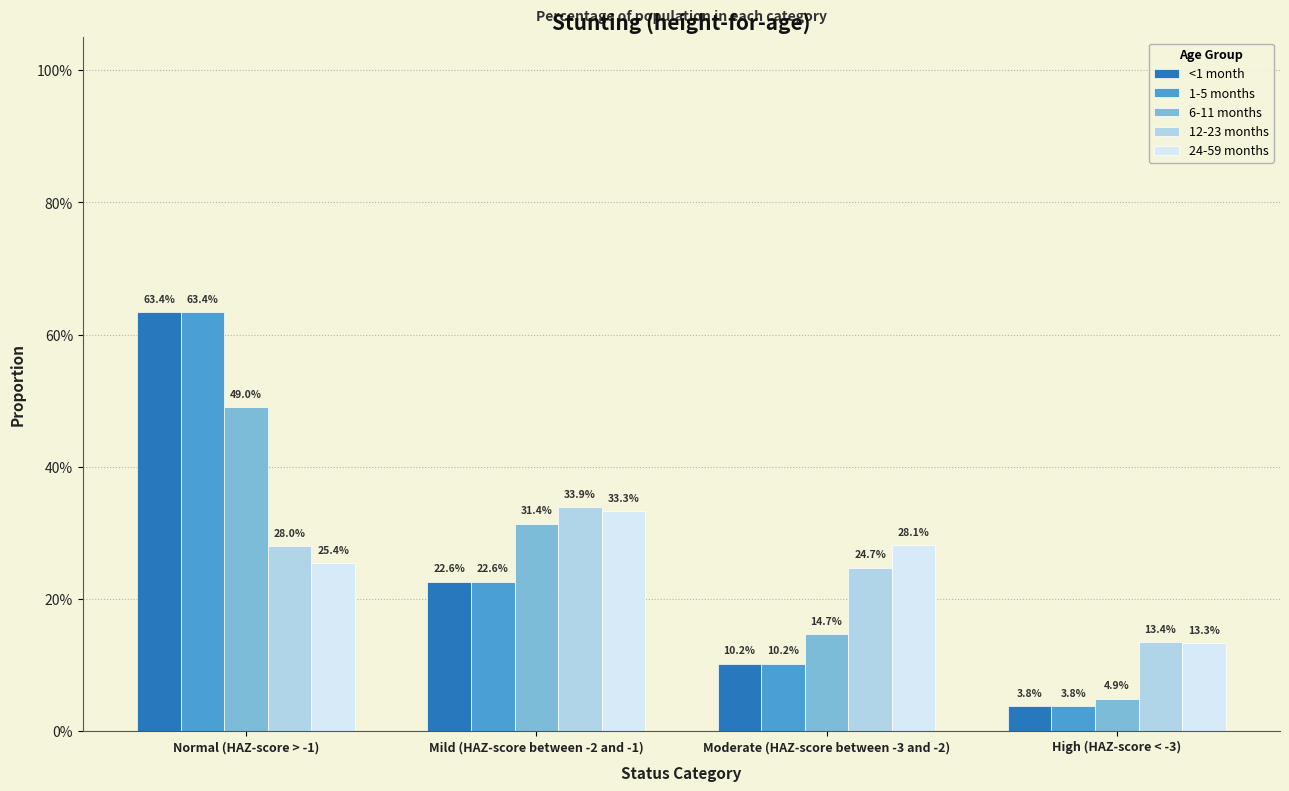

Which series has the largest range (max minus min)?

<1 month